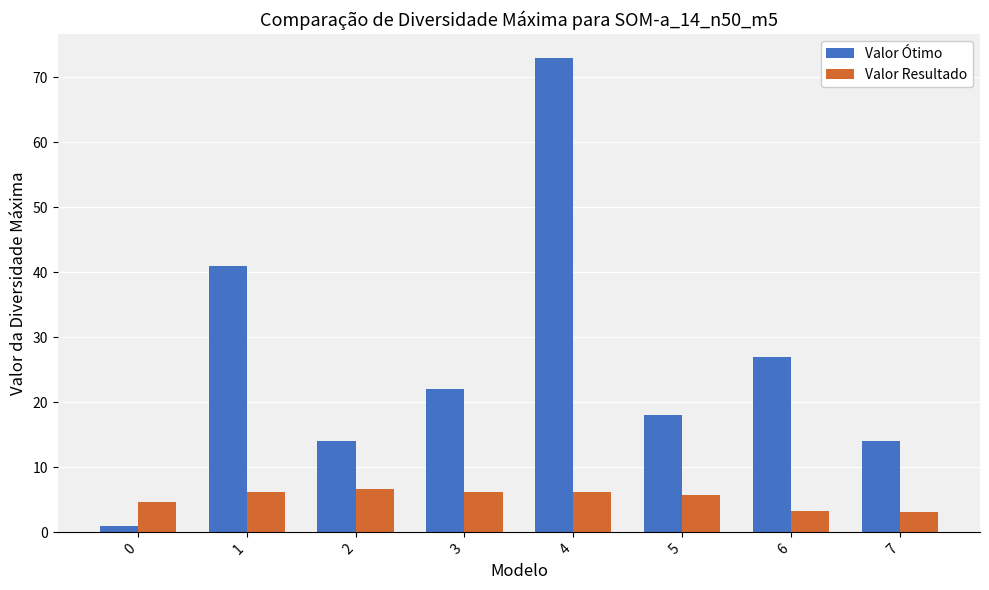

What is the greatest value displayed?

73.0